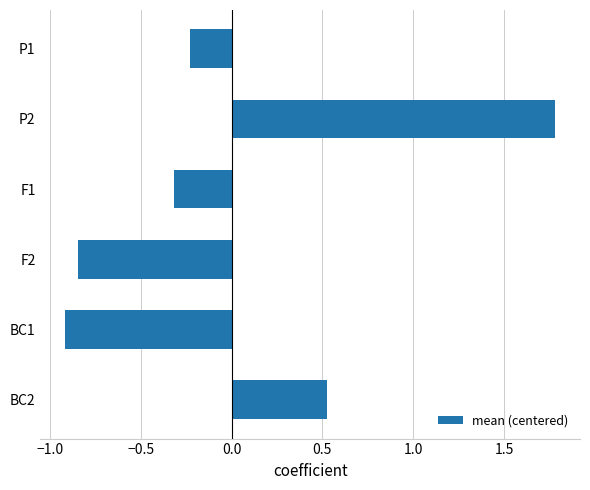

Where is the data nearest to the value 0?

P1